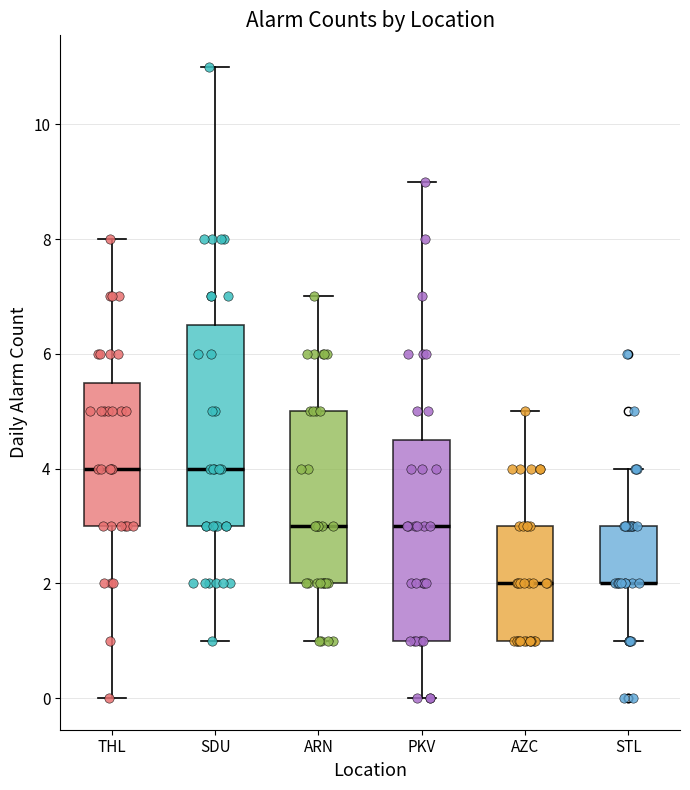

Reading left to right, transcribe this box plot: for each box, give where its median line is, the range the box spans, and where its two whiskers end, as read against the y-axis. The values are not printed on the chart, so give them approximately, as read against the axis.

THL: median 4.0, box 3.0 to 5.6, whiskers 0.0 to 8.0
SDU: median 4.0, box 3.0 to 6.6, whiskers 1.0 to 11.0
ARN: median 3.0, box 2.0 to 5.0, whiskers 1.0 to 7.0
PKV: median 3.0, box 1.0 to 4.6, whiskers 0.0 to 9.0
AZC: median 2.0, box 1.0 to 3.0, whiskers 1.0 to 5.0
STL: median 2.0 (drawn on the box's lower edge), box 2.0 to 3.0, whiskers 1.0 to 4.0